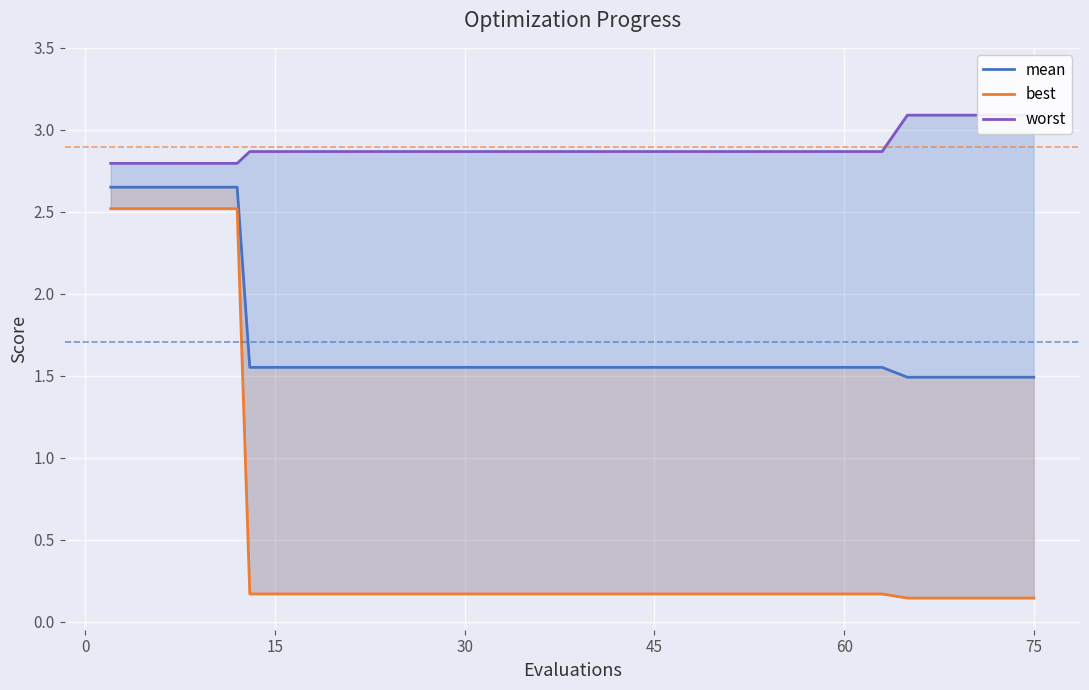

Rank the series at 30 from lowest to highest value.

best, mean, worst